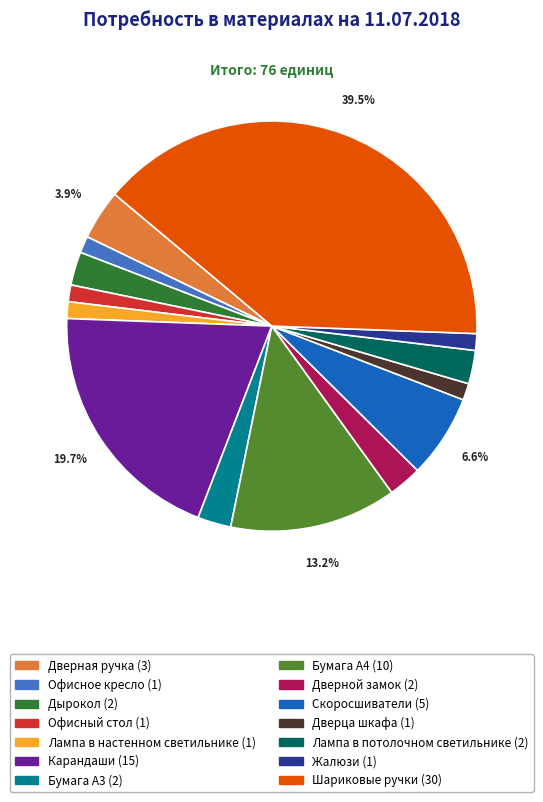

Which slice is the largest?

Шариковые ручки